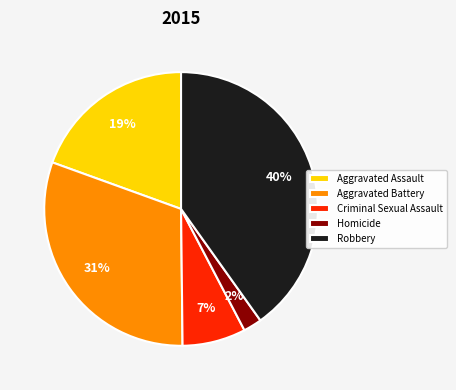

Between Aggravated Assault and Homicide, which is larger?

Aggravated Assault